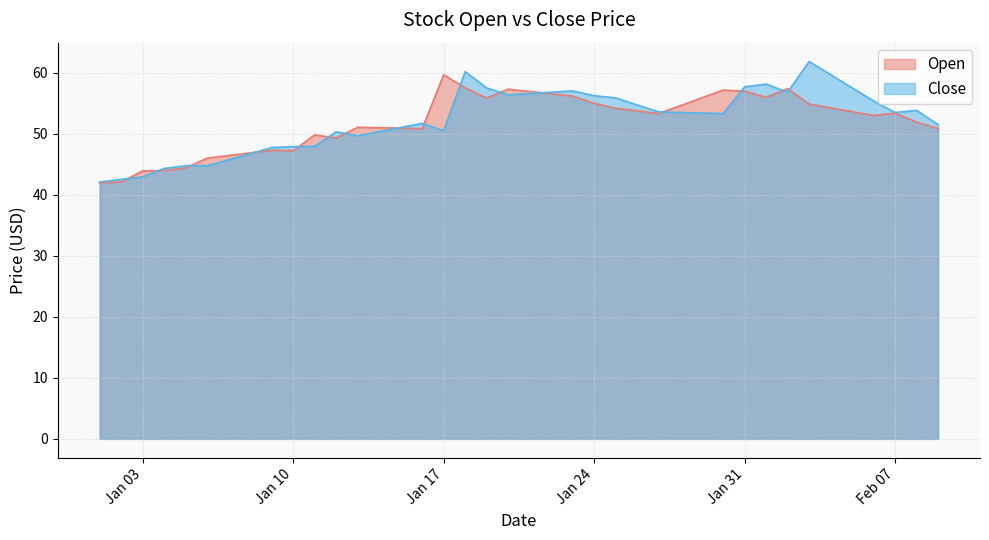

In Open, how many points are higher than both neighbors (excluding endpoints)?

8